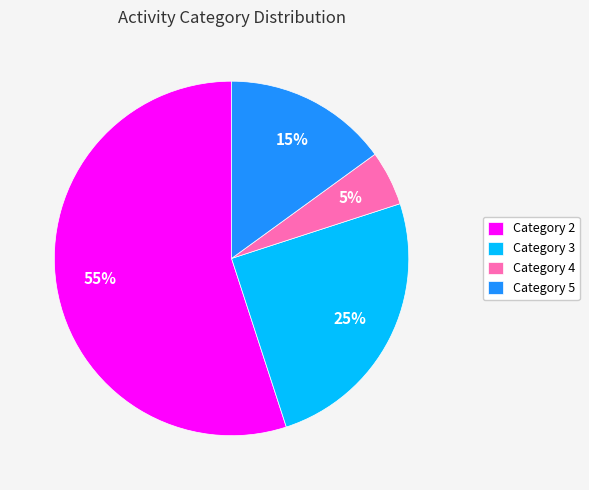

How many slices are in this pie chart?

4